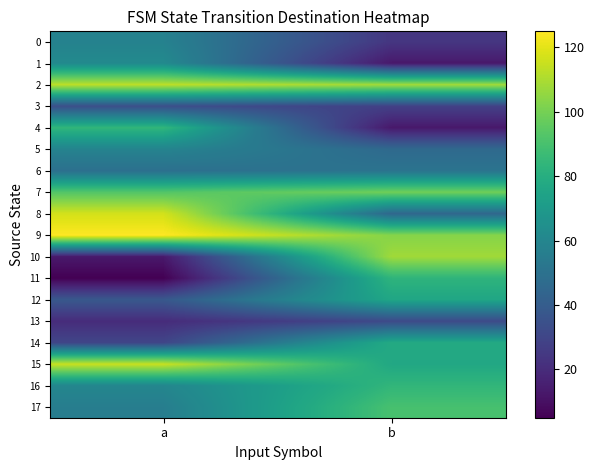

Between a and b, which series saw the biggest shift?

10